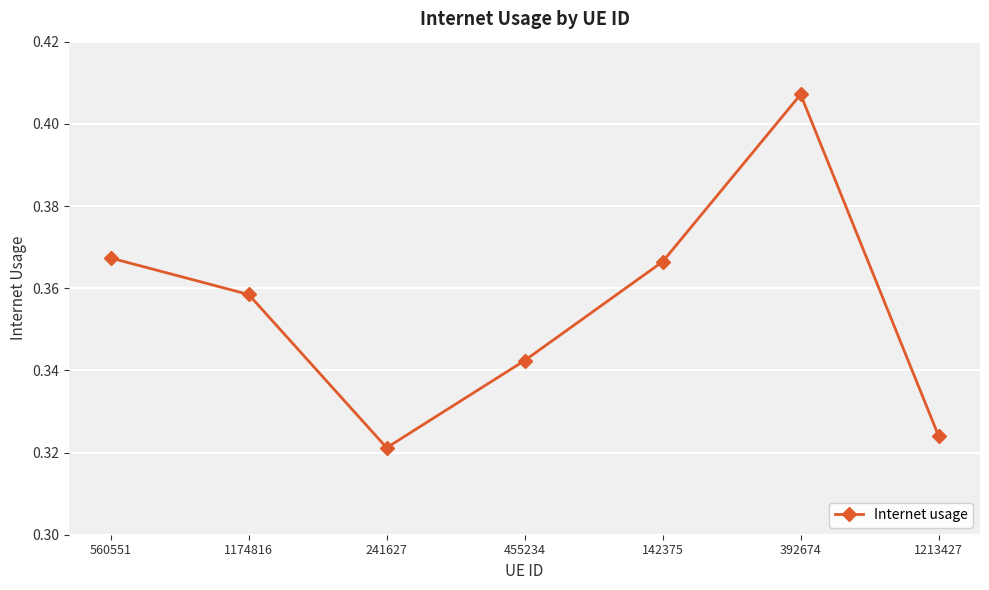

Which label corresponds to the smallest value in the chart?

241627